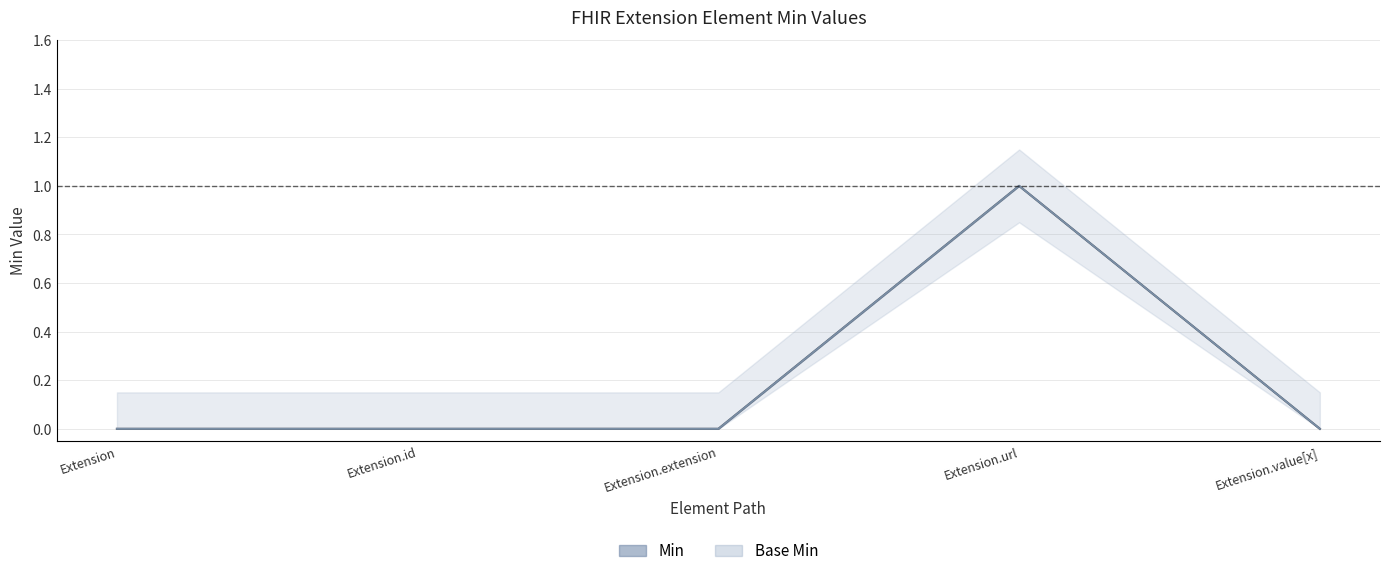

True or false: Base Min and Min cross at least once.

False